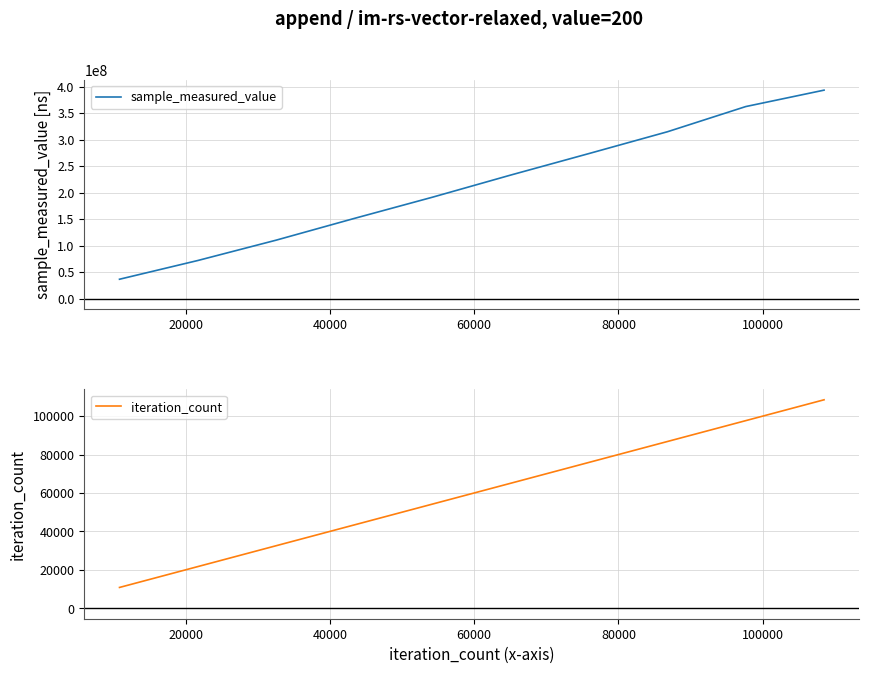

What is the maximum value for iteration_count?

108490